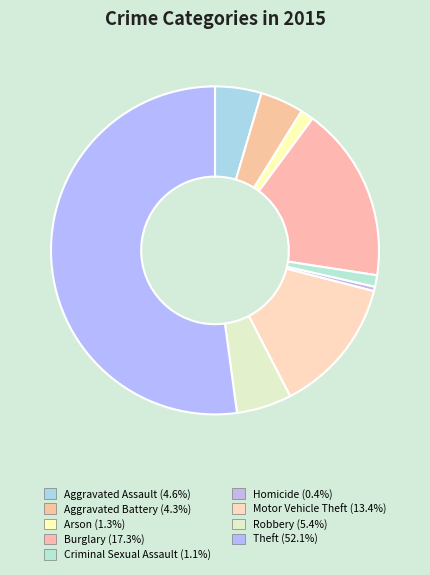

Count the number of slices in the pie.

9